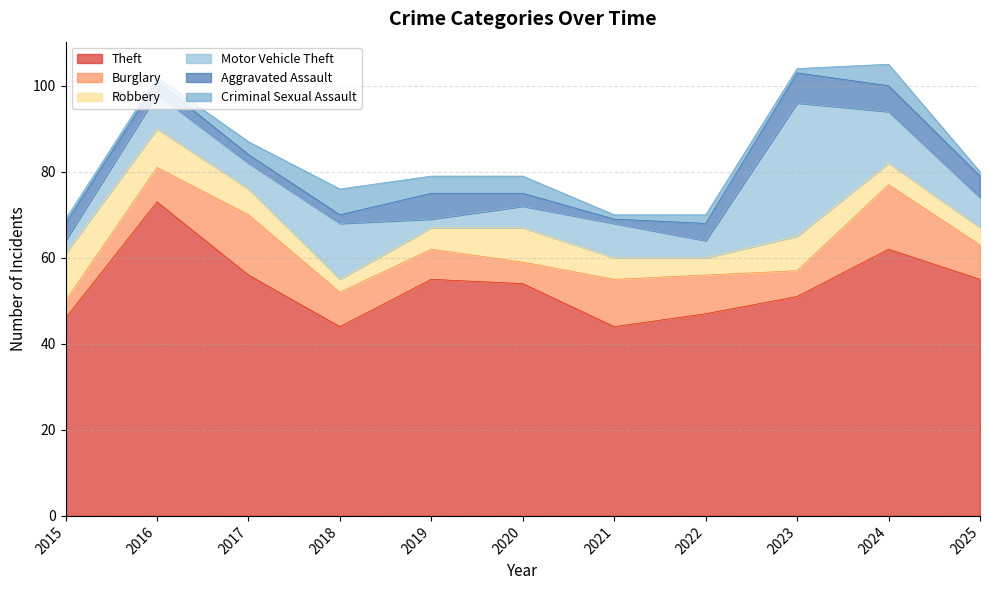

What is the spread (max minus min) of values at 2016?

72